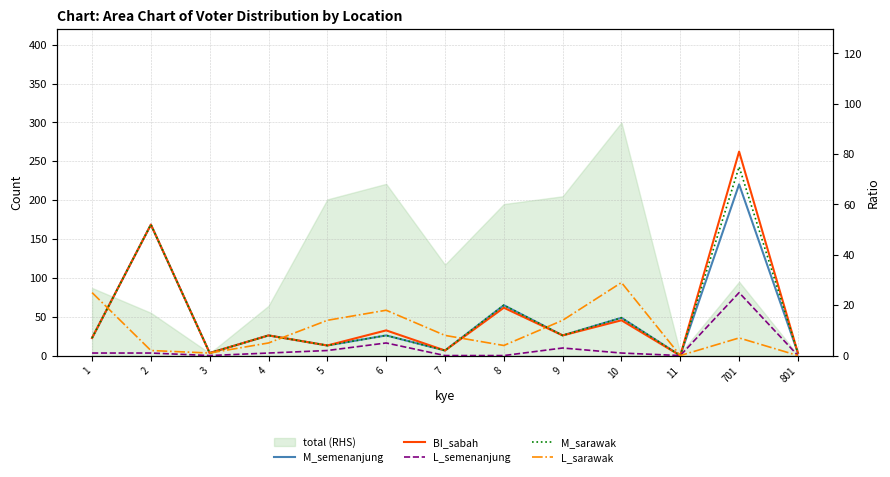

At which category does the chart reach its peak across all series?

701